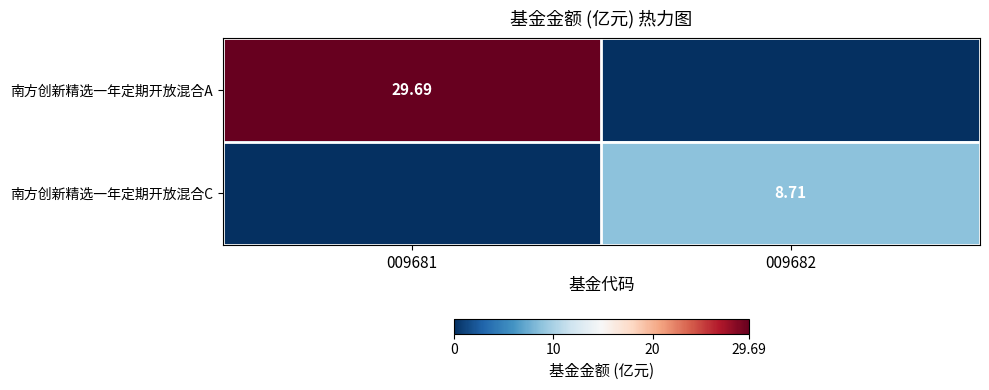

Which label corresponds to the largest value in the chart?

009681